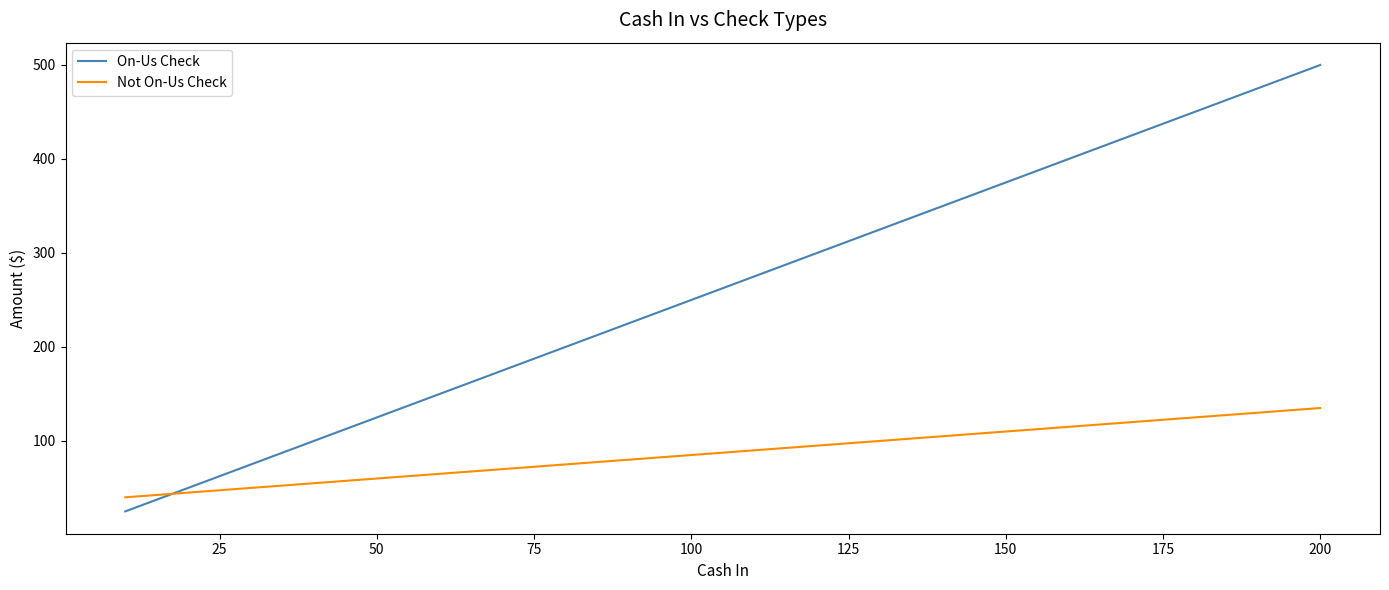

Which series has the largest total across all categories?

On-Us Check